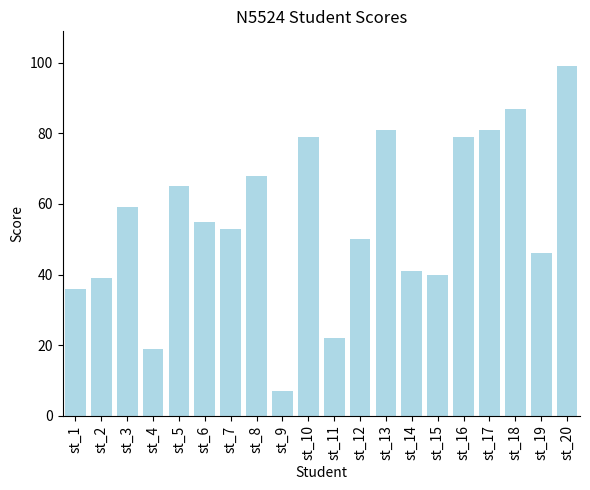

What is the average value?

55